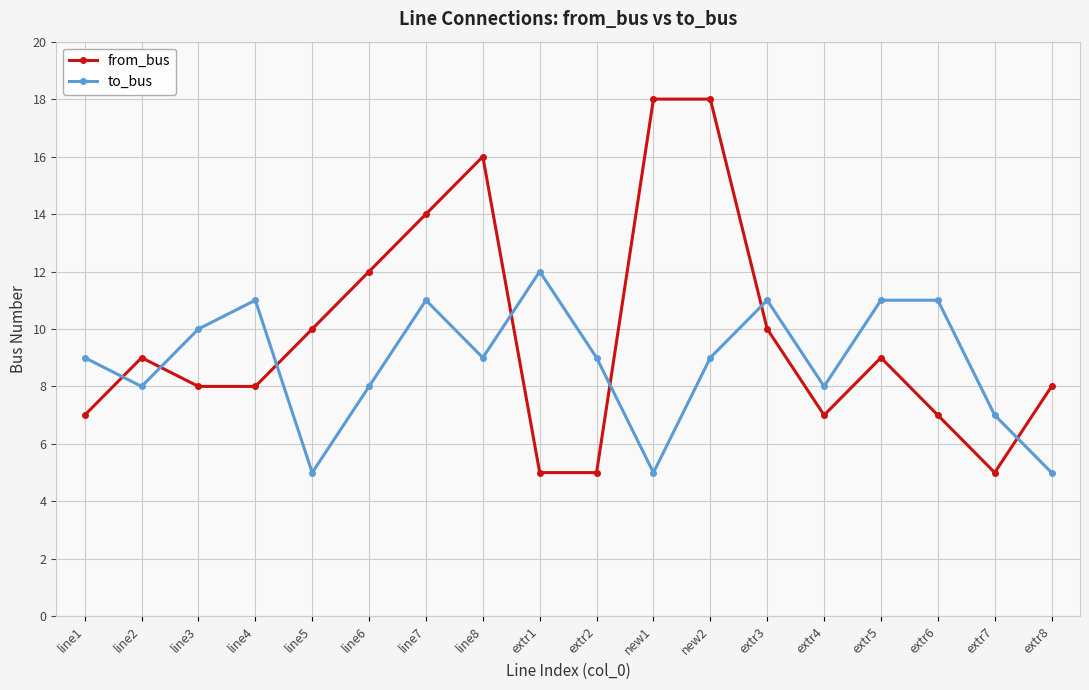

What are all the series names shown in the legend?

from_bus, to_bus